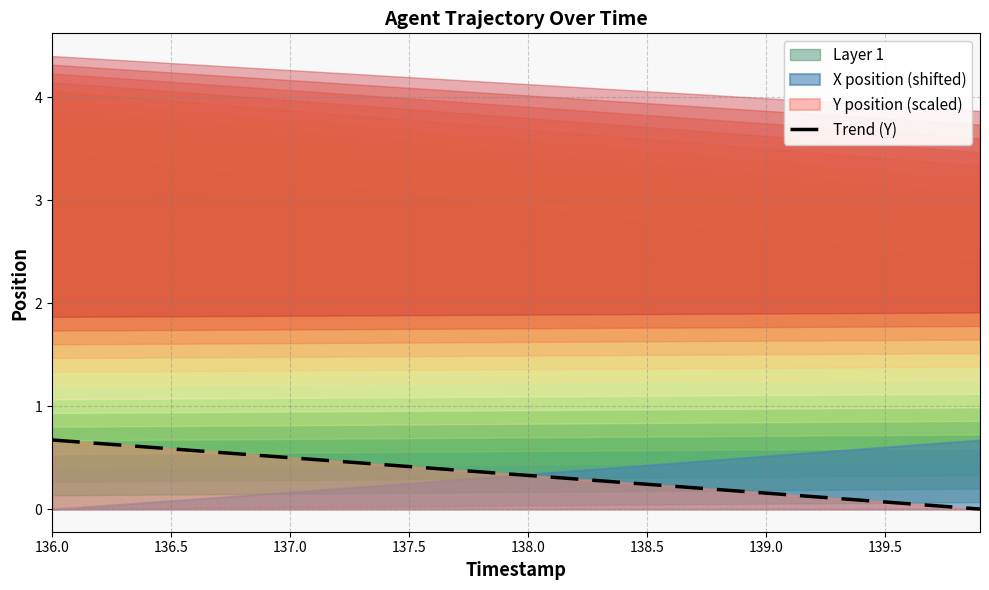

The Trend (Y) series shows 0.7 at 136.0. True or false?

True